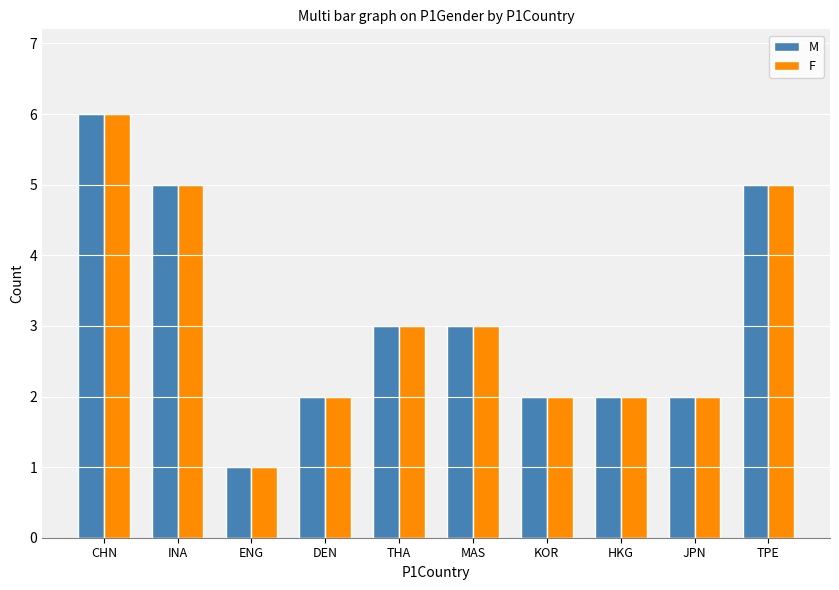

What is the value of the F bar at the 1st from the left?

6